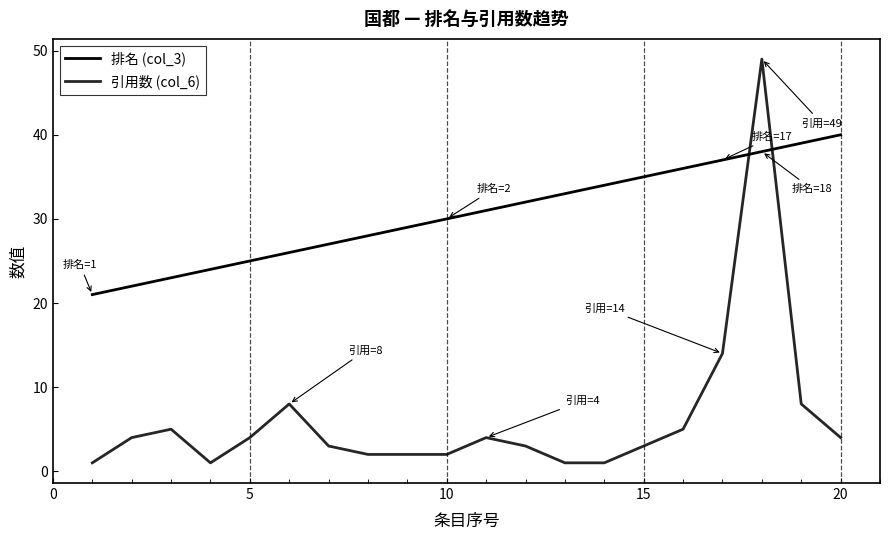

Does the chart display data point markers on the line(s)?

No